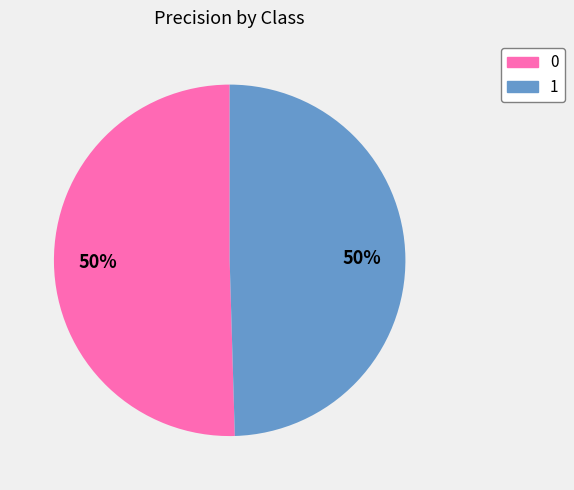

Is it true that 0 is 50% of the pie?

True